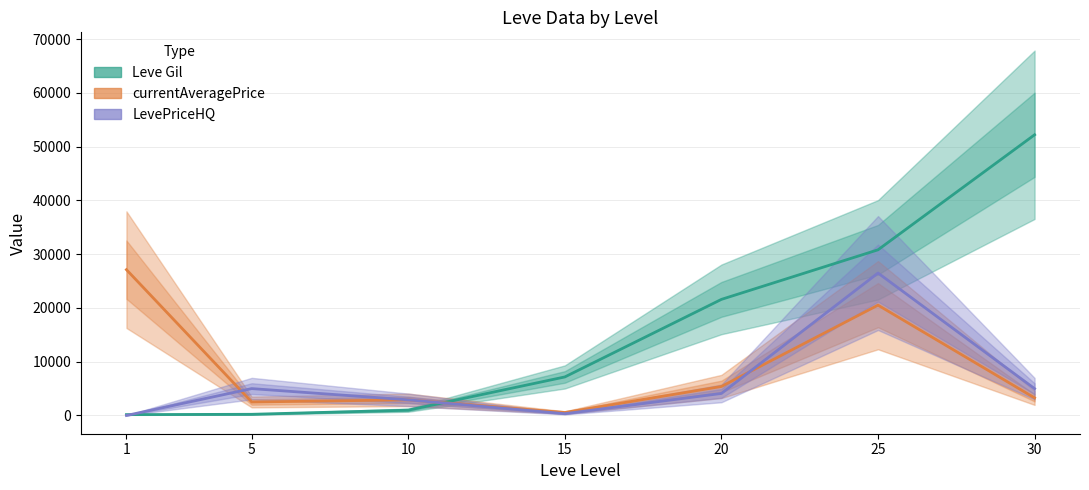

Which series has the widest spread of values?

Leve Gil